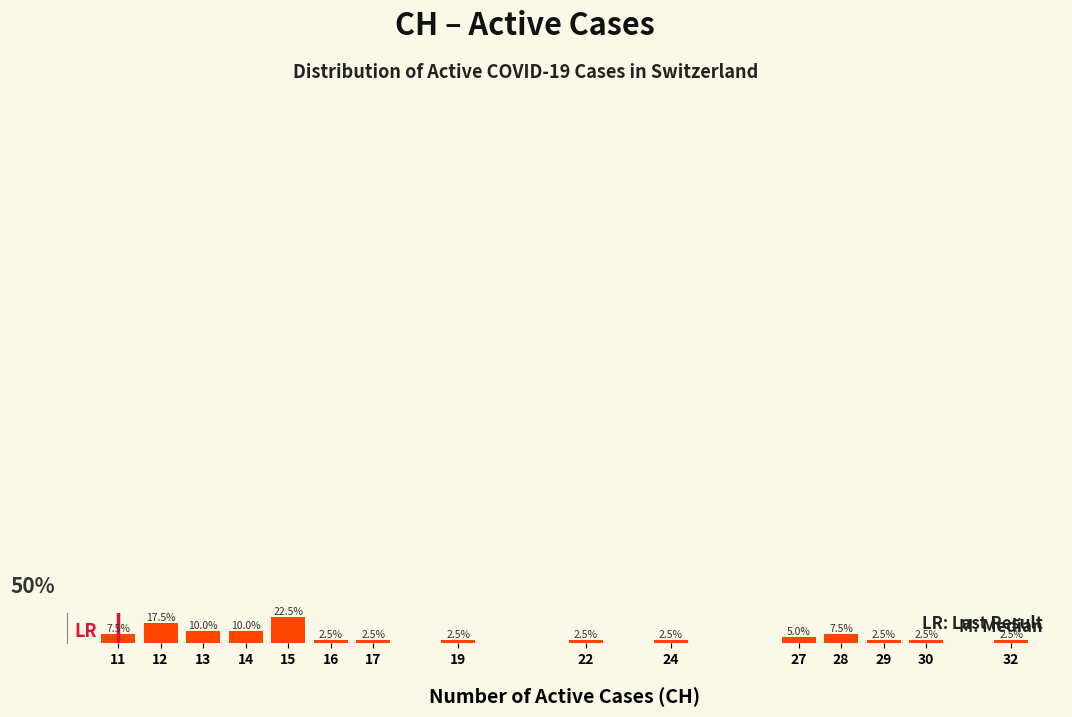

Does the chart contain any negative values?

No